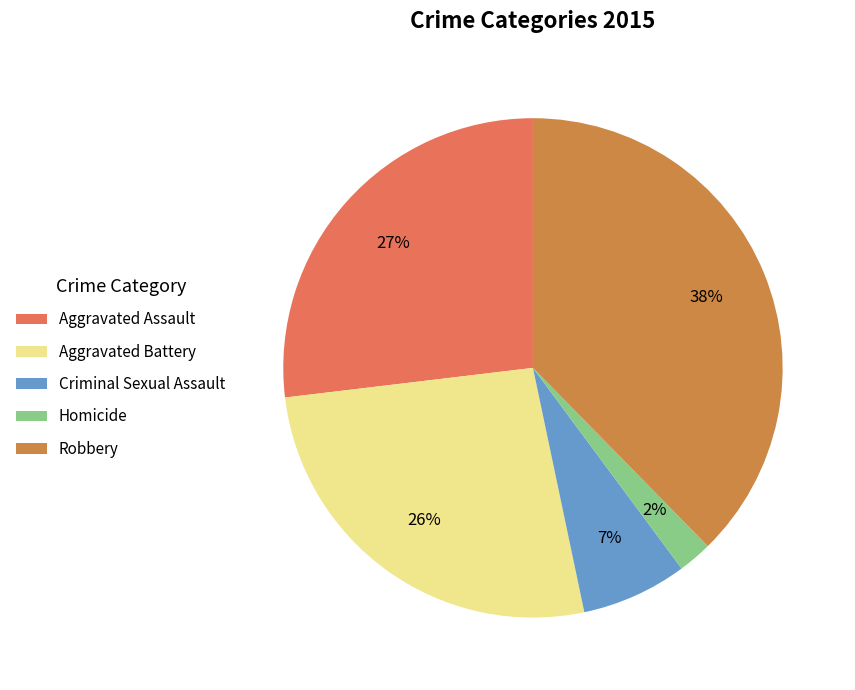

Which category has the biggest portion of the pie?

Robbery